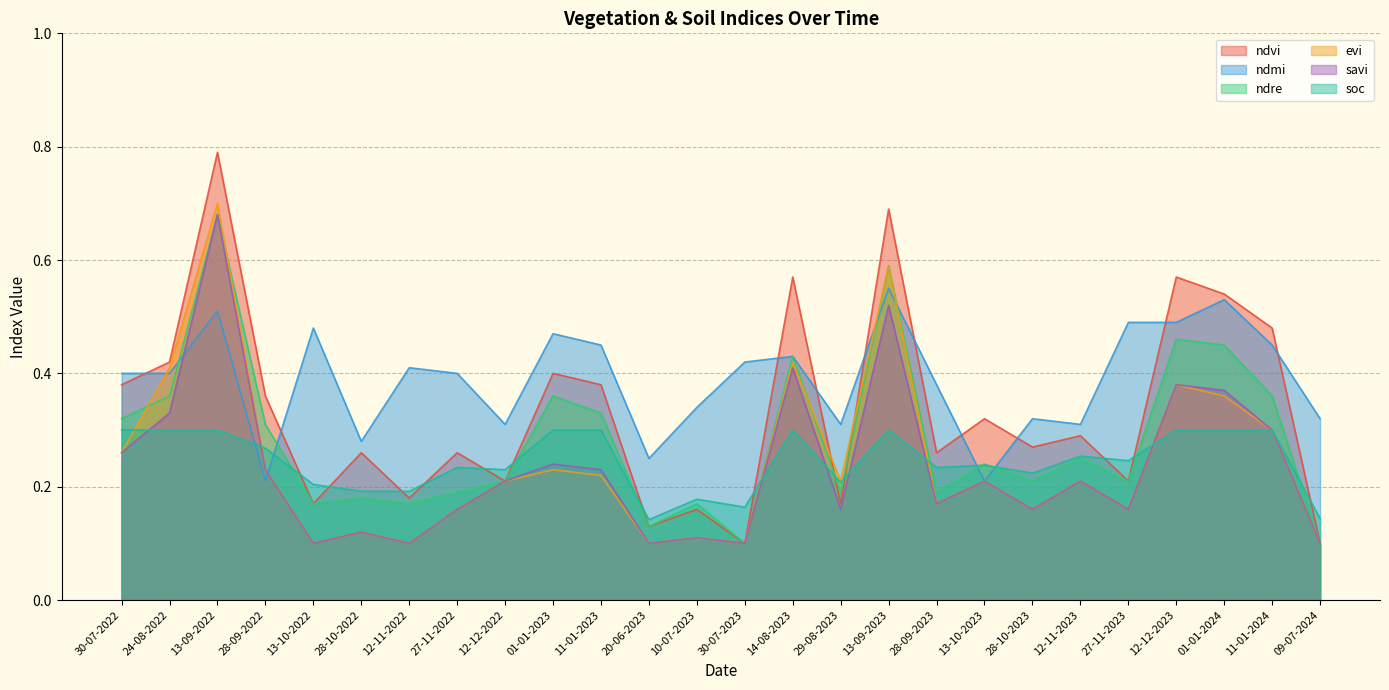

Read the ndre value at 27-11-2023.

0.2